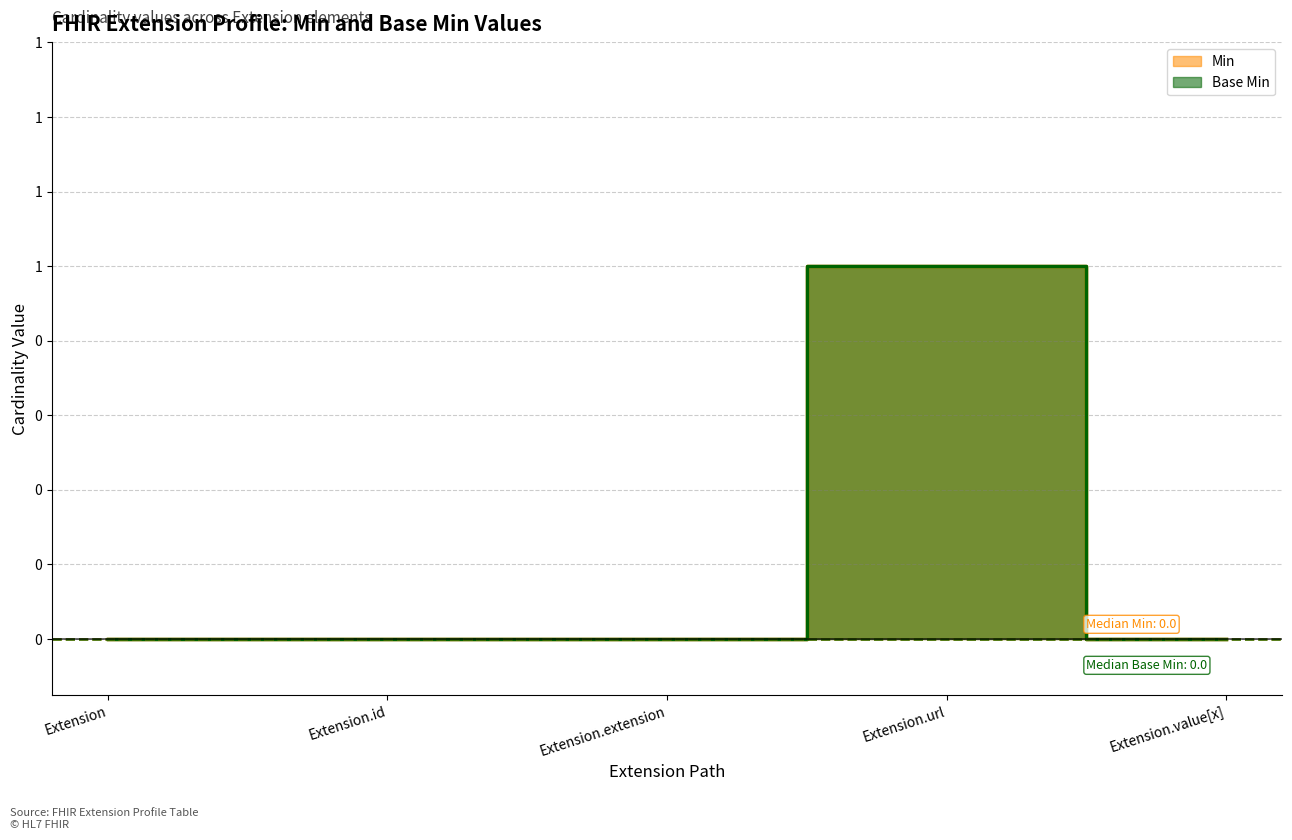

True or false: Min and Base Min intersect in this chart.

False